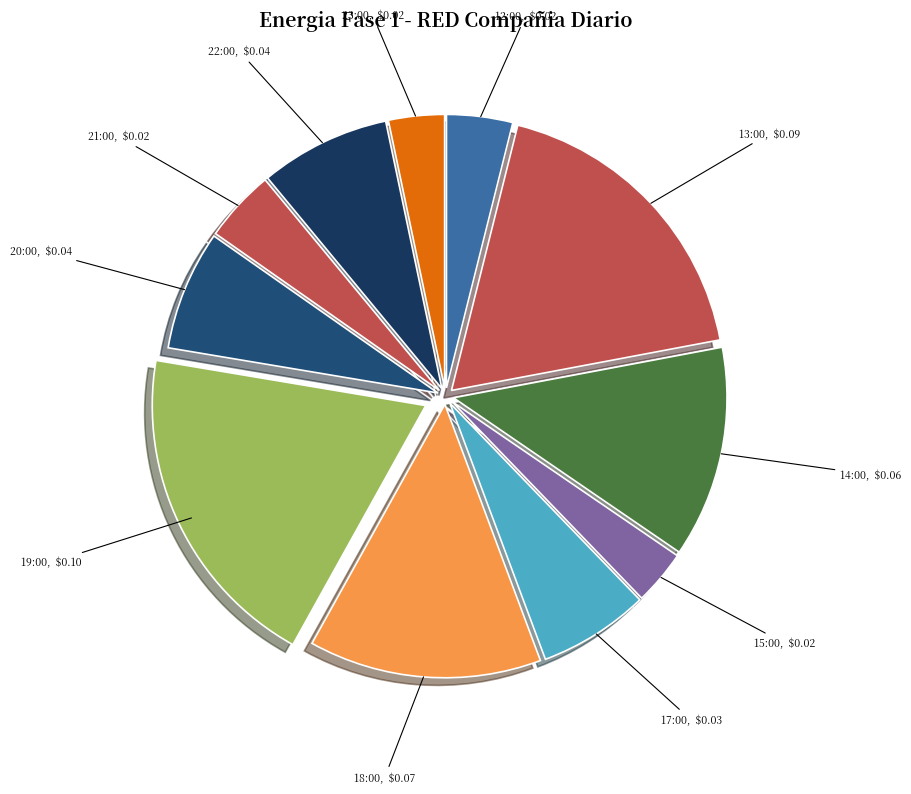

Between 20:00 and 14:00, which is larger?

14:00